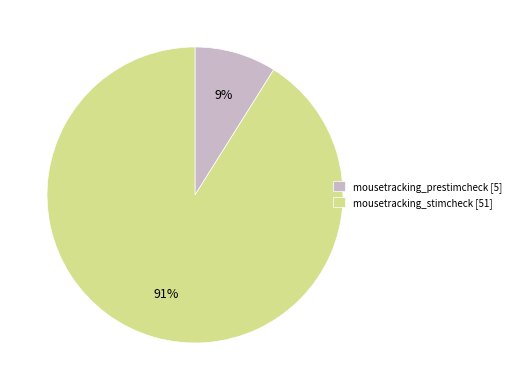

Which slice is the smallest?

mousetracking_prestimcheck [5]